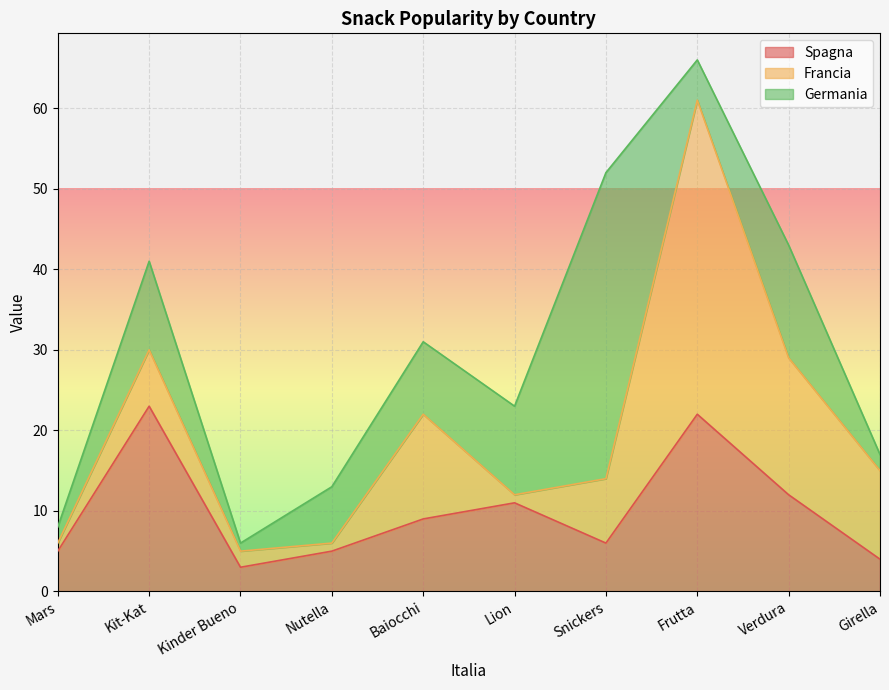

What is the highest value of the Spagna series?

23